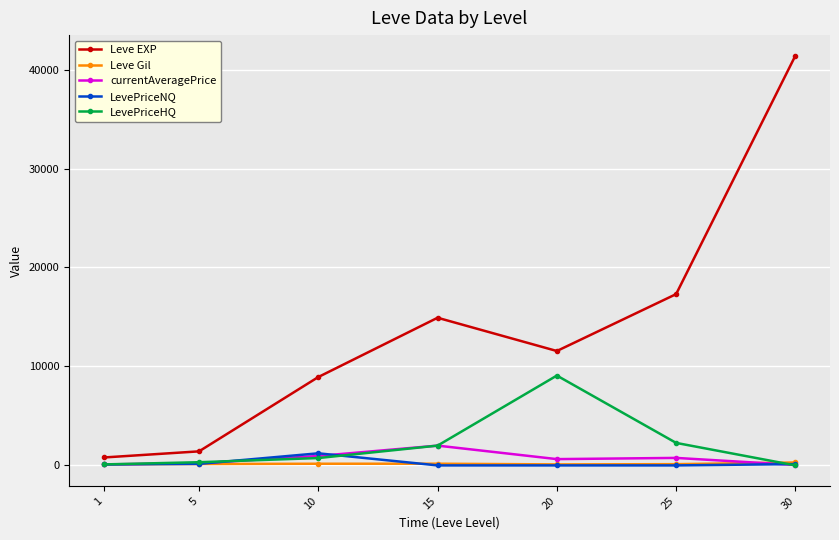

In currentAveragePrice, how many points are higher than both neighbors (excluding endpoints)?

2